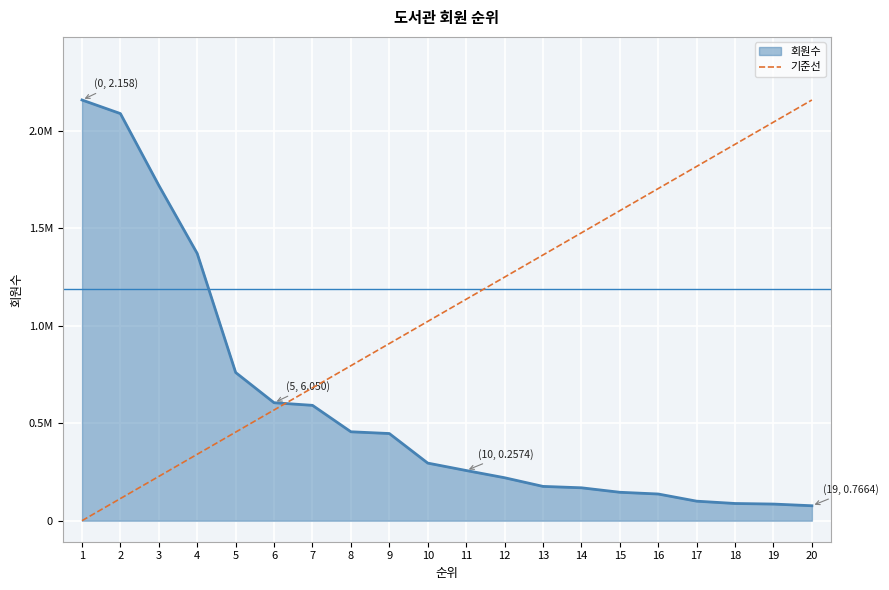

What are all the series names shown in the legend?

회원수, 기준선